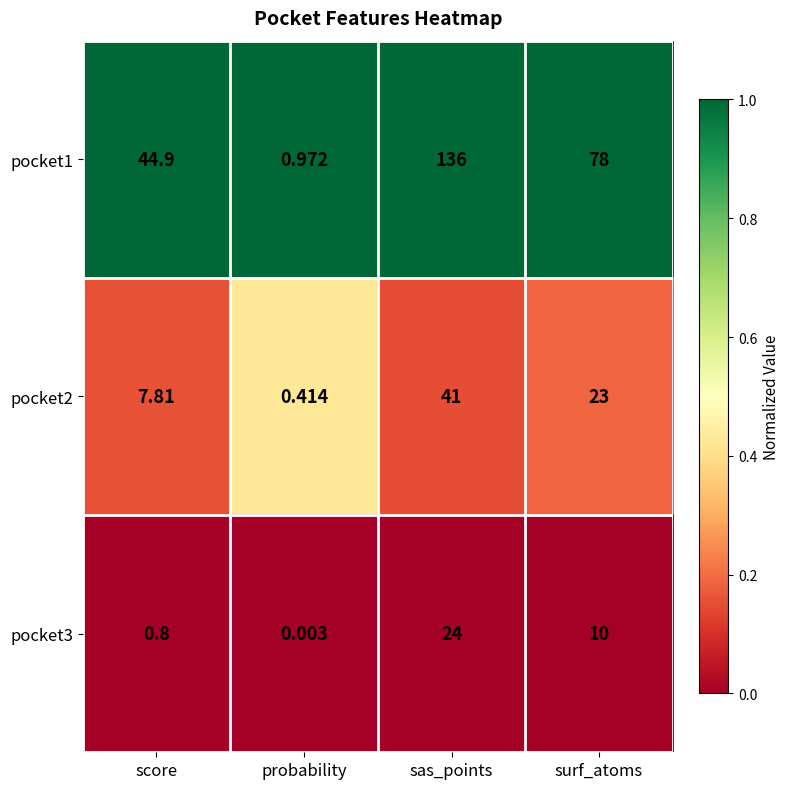

List the labels in order of pocket2 value, largest first.

sas_points, surf_atoms, score, probability